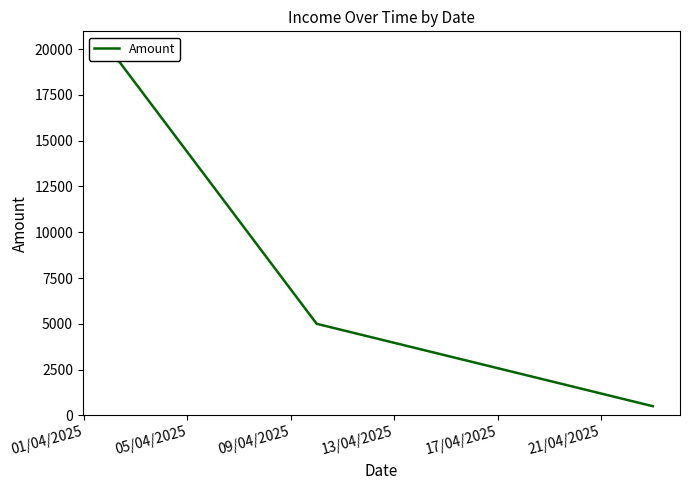

Reading left to right, list all the values displayed in this chart.

20000	5000	500